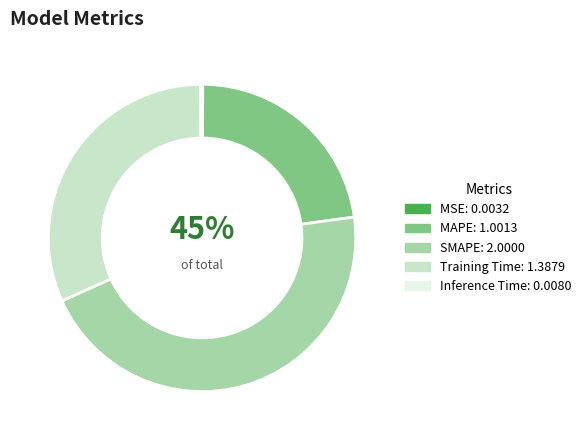

Do MSE and MAPE together represent more than half of the pie?

No